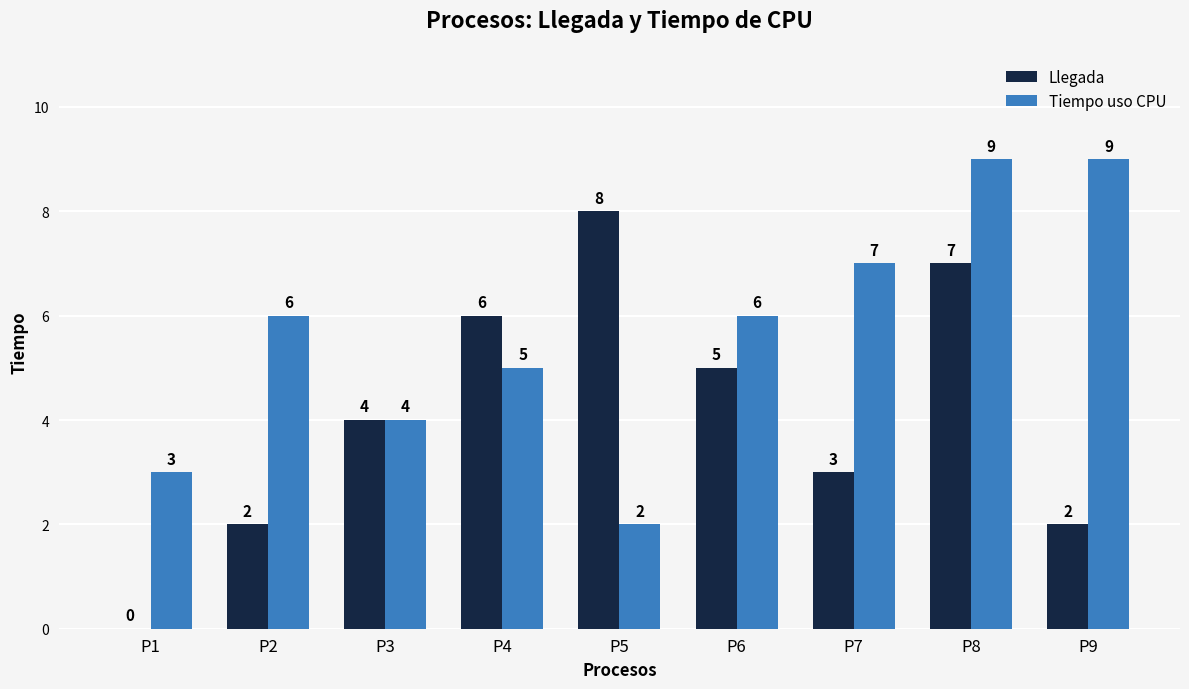

What is the sum of the Tiempo uso CPU values at P1 and P9?

12